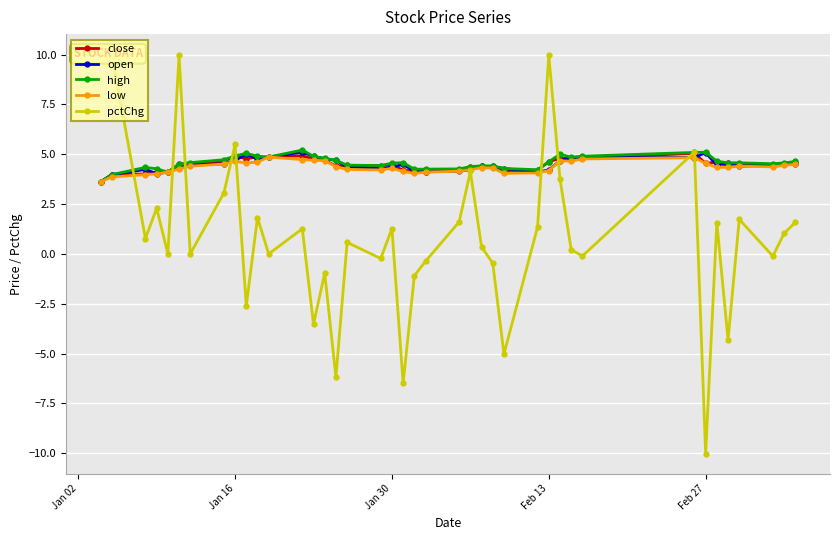

Which series has the largest range (max minus min)?

pctChg